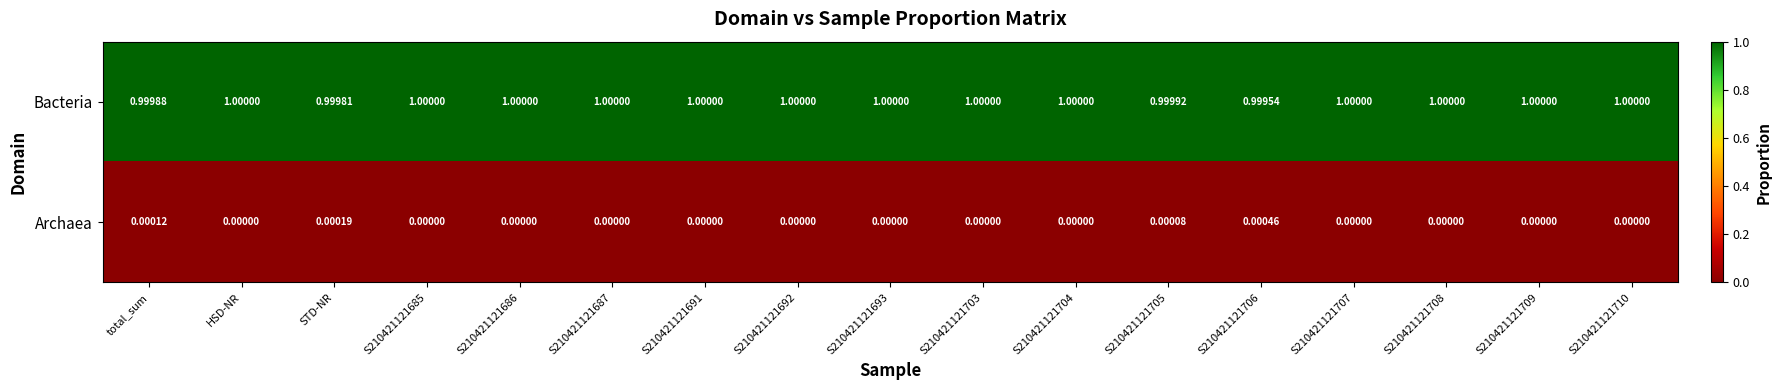

Is the value of Bacteria at S210421121710 greater than the value of Archaea at HSD-NR?

Yes